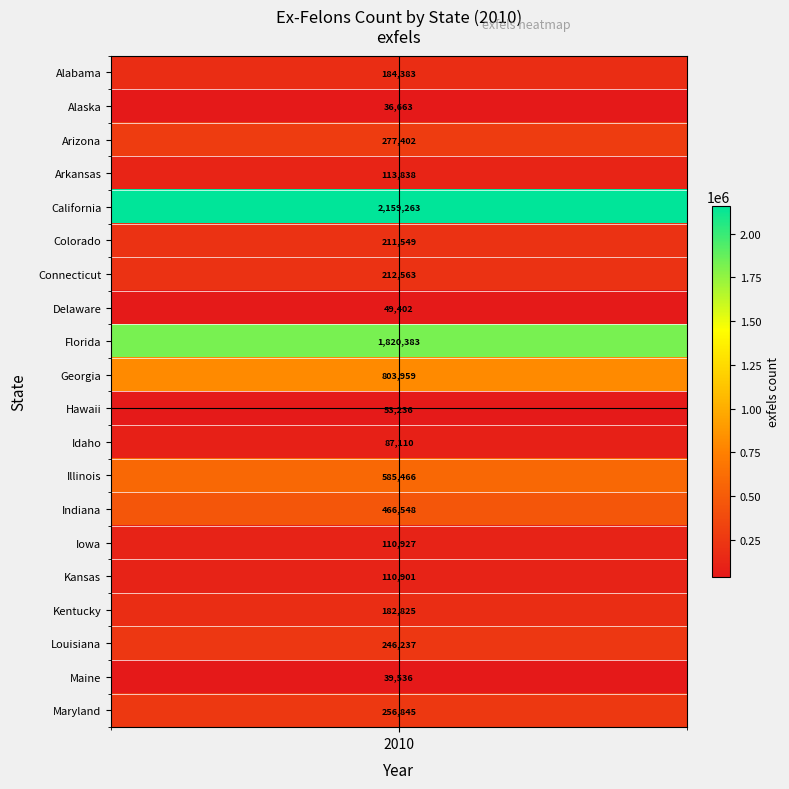

Which series has the largest total across all categories?

California